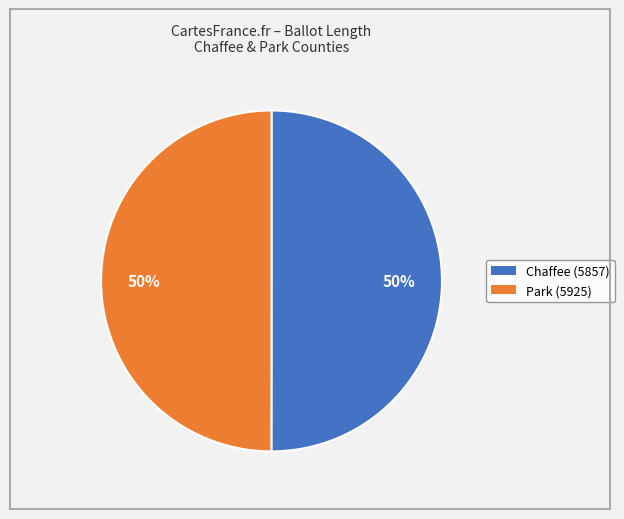

To the nearest percent, what is the average slice percentage?

50%